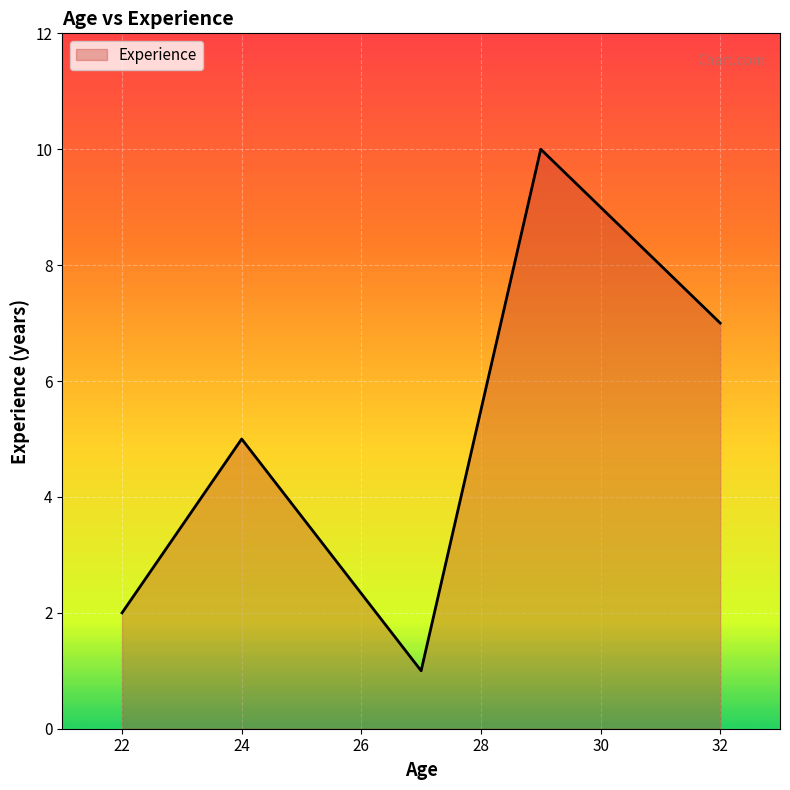

What is the maximum value shown in the chart?

10